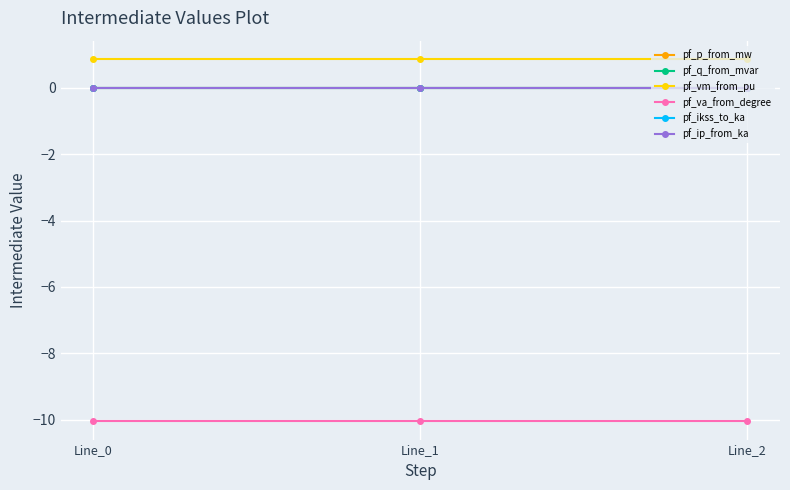

Does the chart have visible grid lines?

Yes